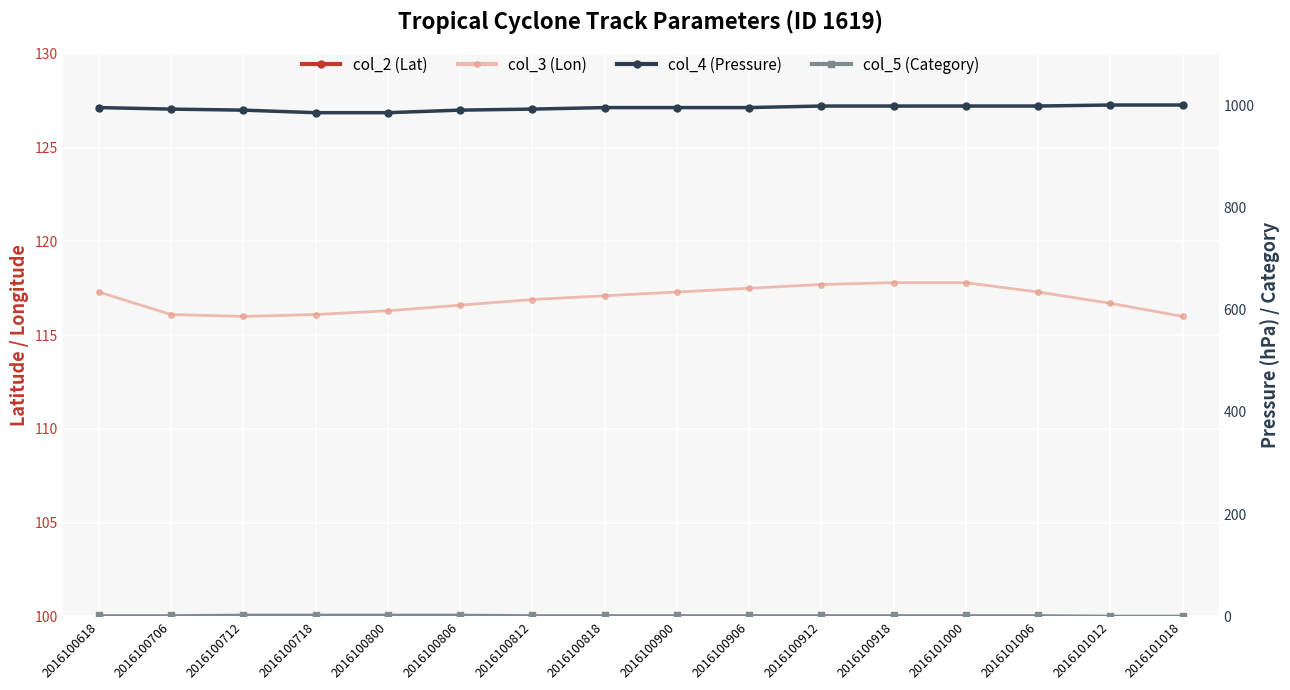

True or false: col_4 (Pressure) and col_5 (Category) intersect in this chart.

False